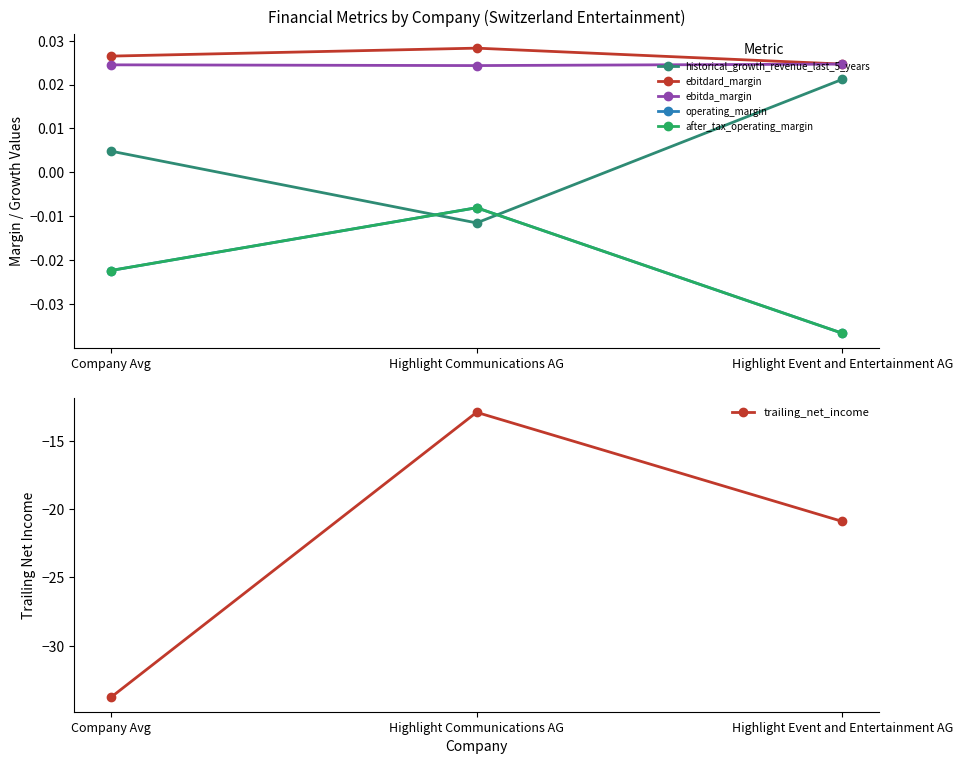

Is the value of operating_margin at Highlight Communications AG greater than the value of ebitdard_margin at Highlight Communications AG?

No